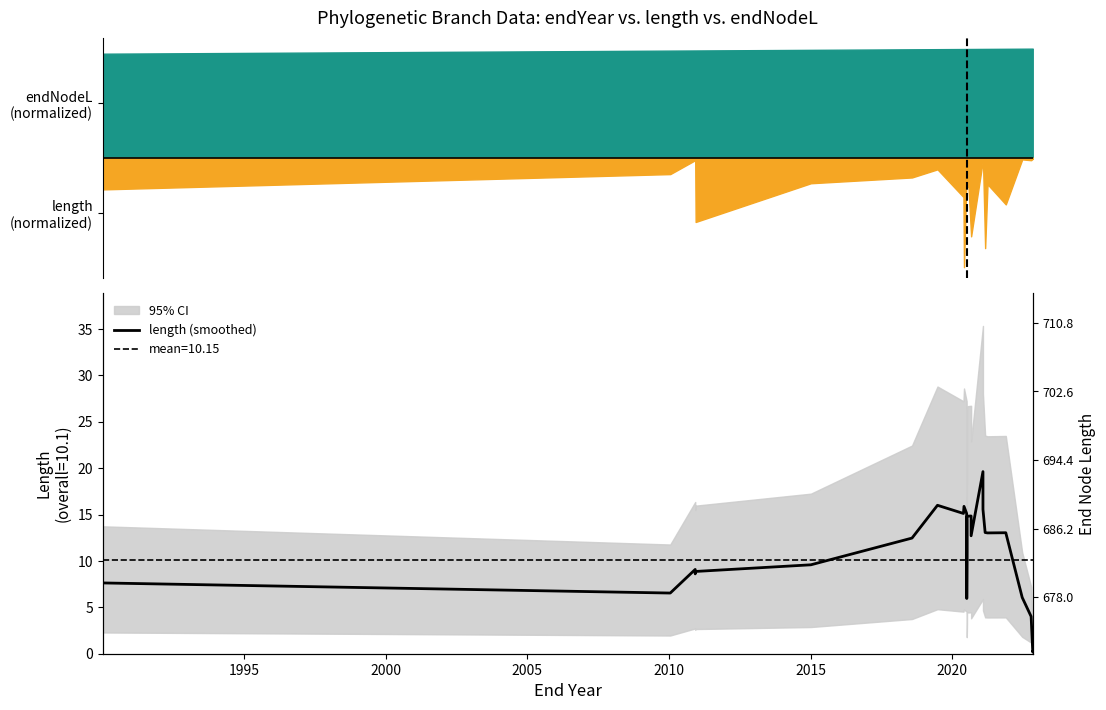

What is the difference between the second highest and second lowest values in the endNodeL series?

20.5